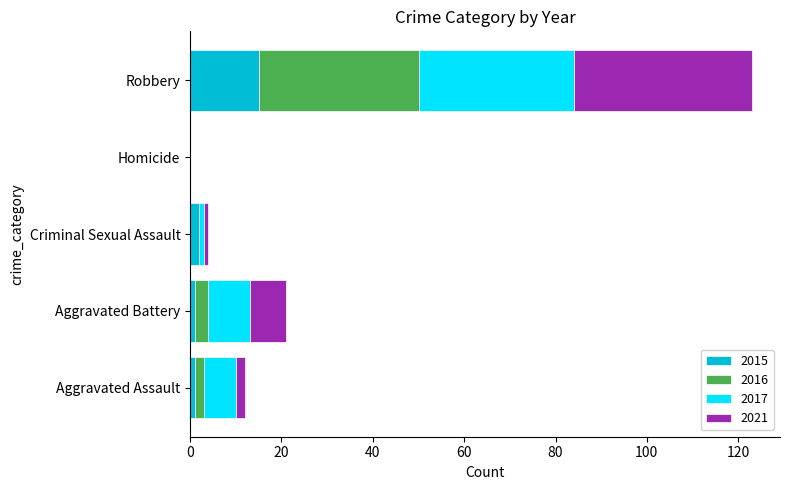

At which category is the sum across all series the highest?

Robbery